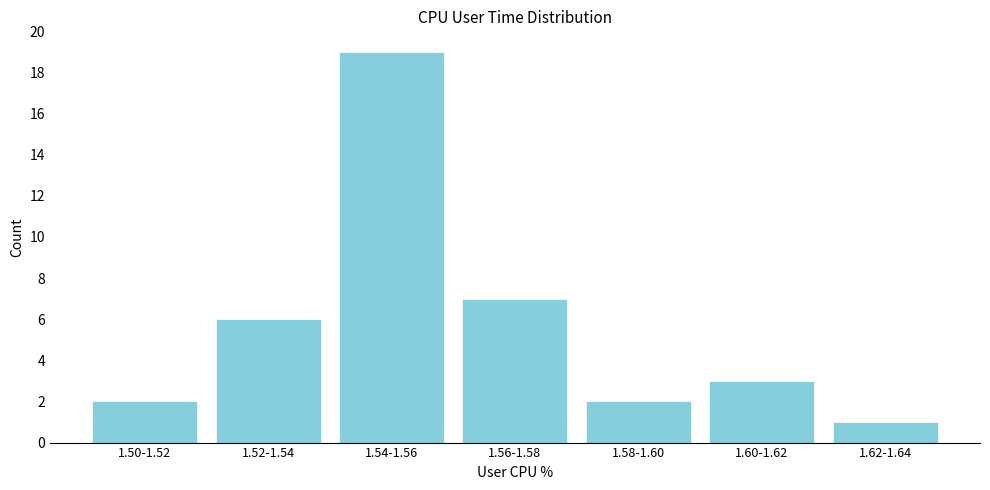

Reading right to left, extract all data points from this chart.

1.62-1.64=1	1.60-1.62=3	1.58-1.60=2	1.56-1.58=7	1.54-1.56=19	1.52-1.54=6	1.50-1.52=2